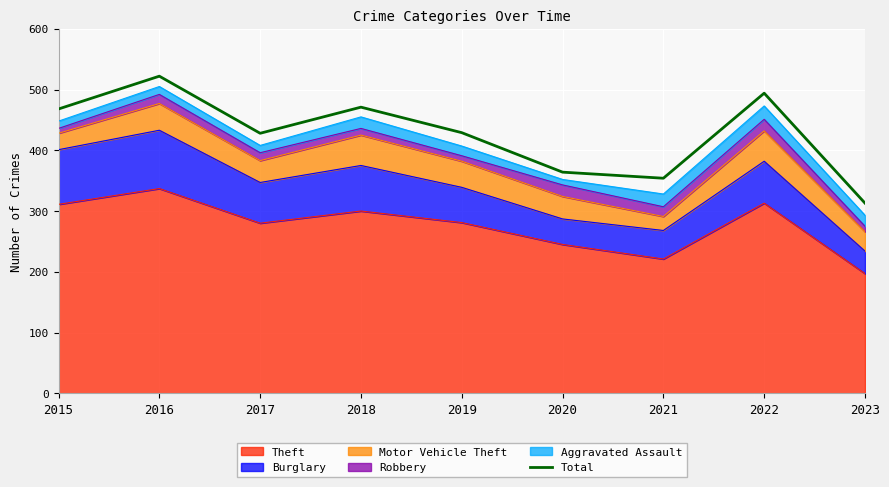

How many interior local peaks (higher than both neighbors) does the data have?

3